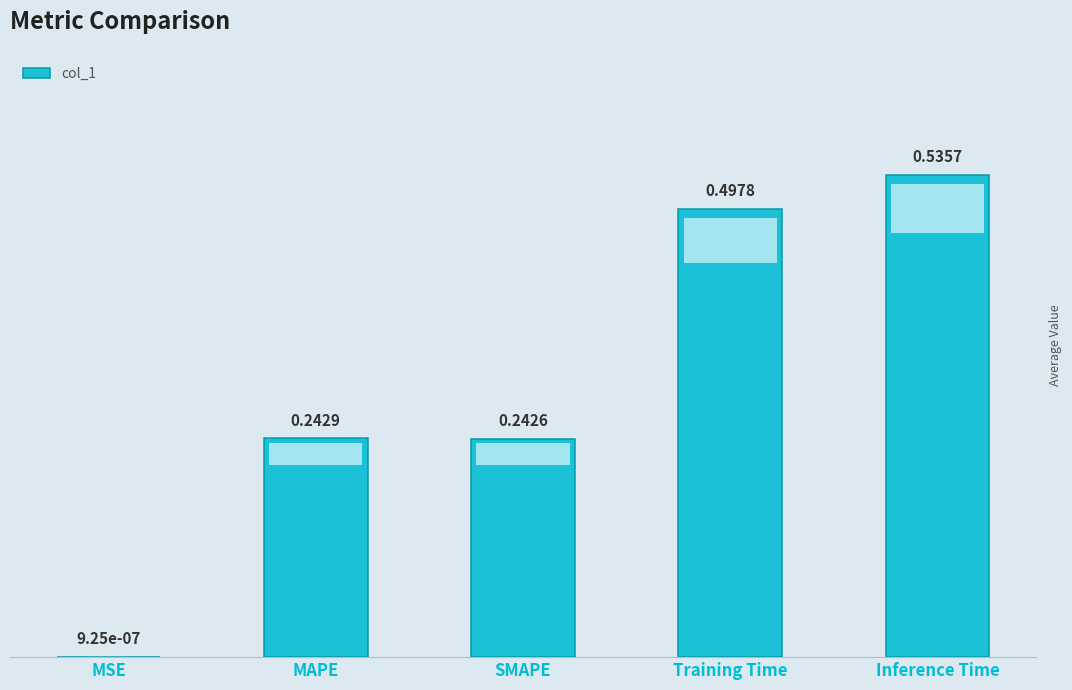

Which label corresponds to the largest value in the chart?

Inference Time